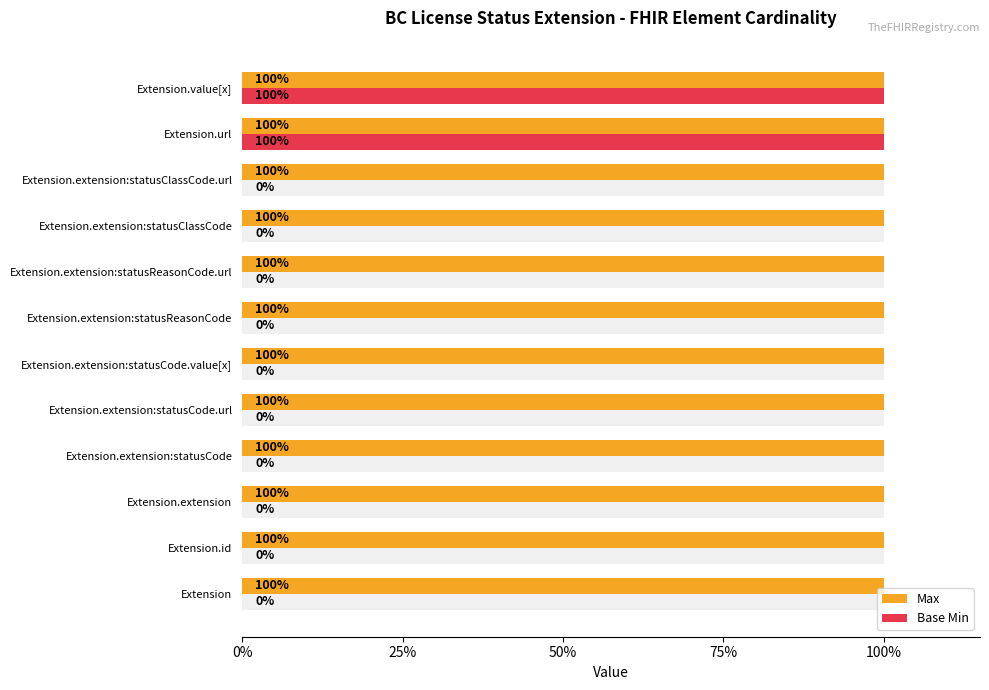

Is it true that Max equals 0.2 at 11?

False